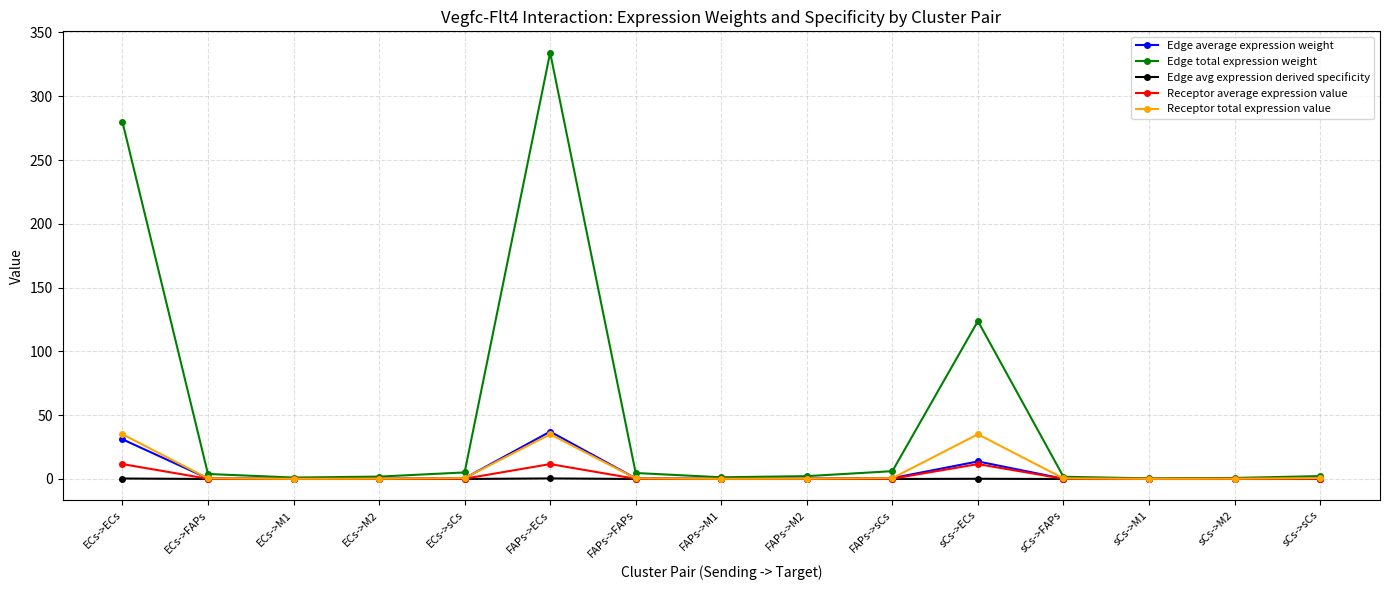

What is the maximum value shown in the chart?

334.2